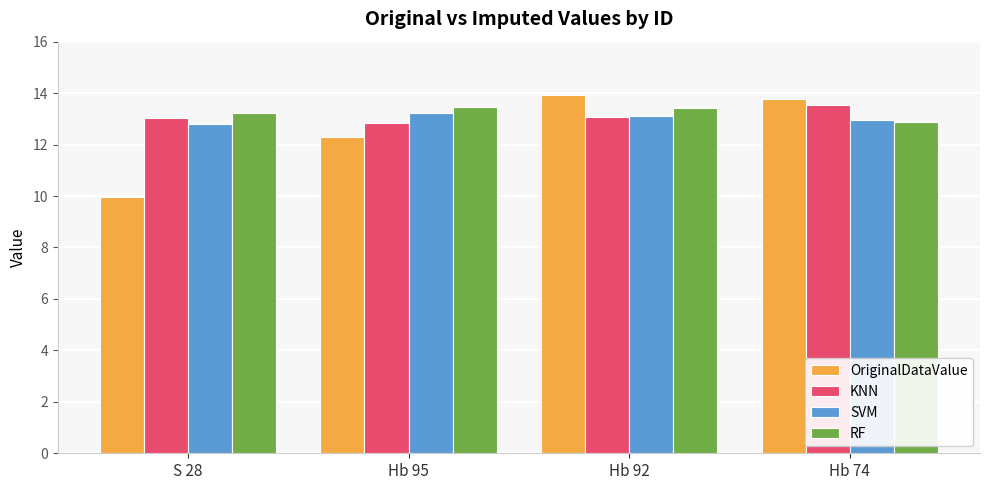

Is it true that SVM equals 12.8 at S 28?

True